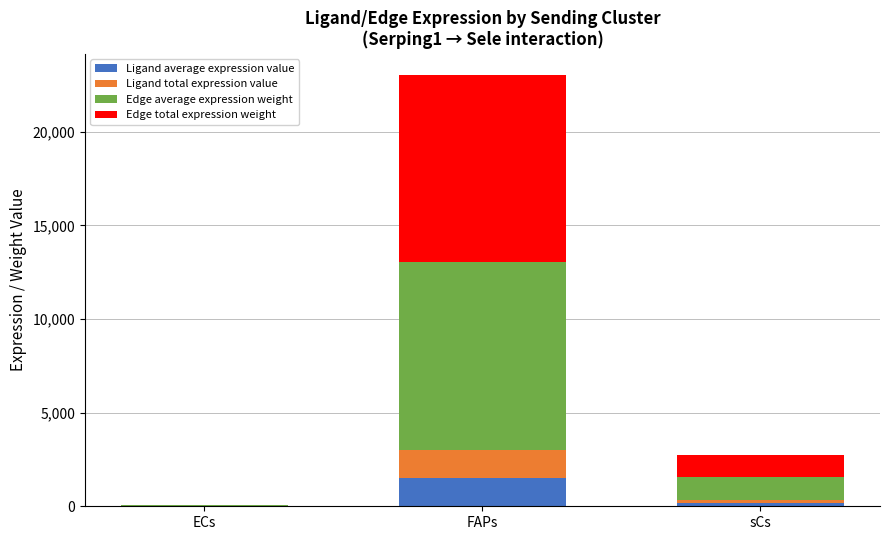

At which category is the sum across all series the highest?

FAPs